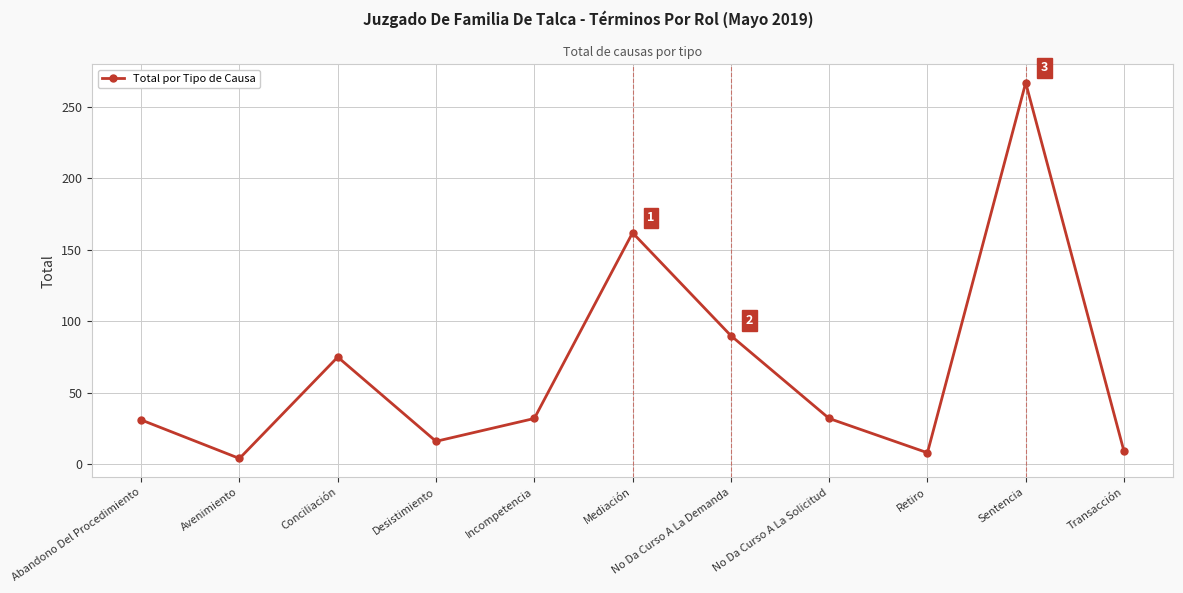

What is the difference between the maximum and second lowest values?

259